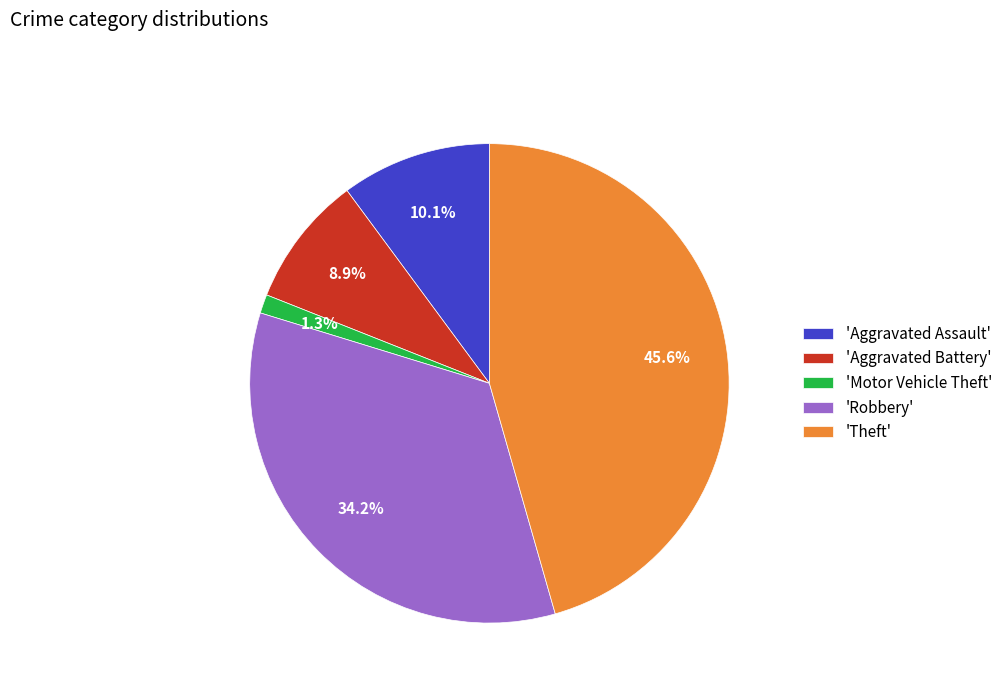

What is the smallest slice in the pie chart?

'Motor Vehicle Theft'